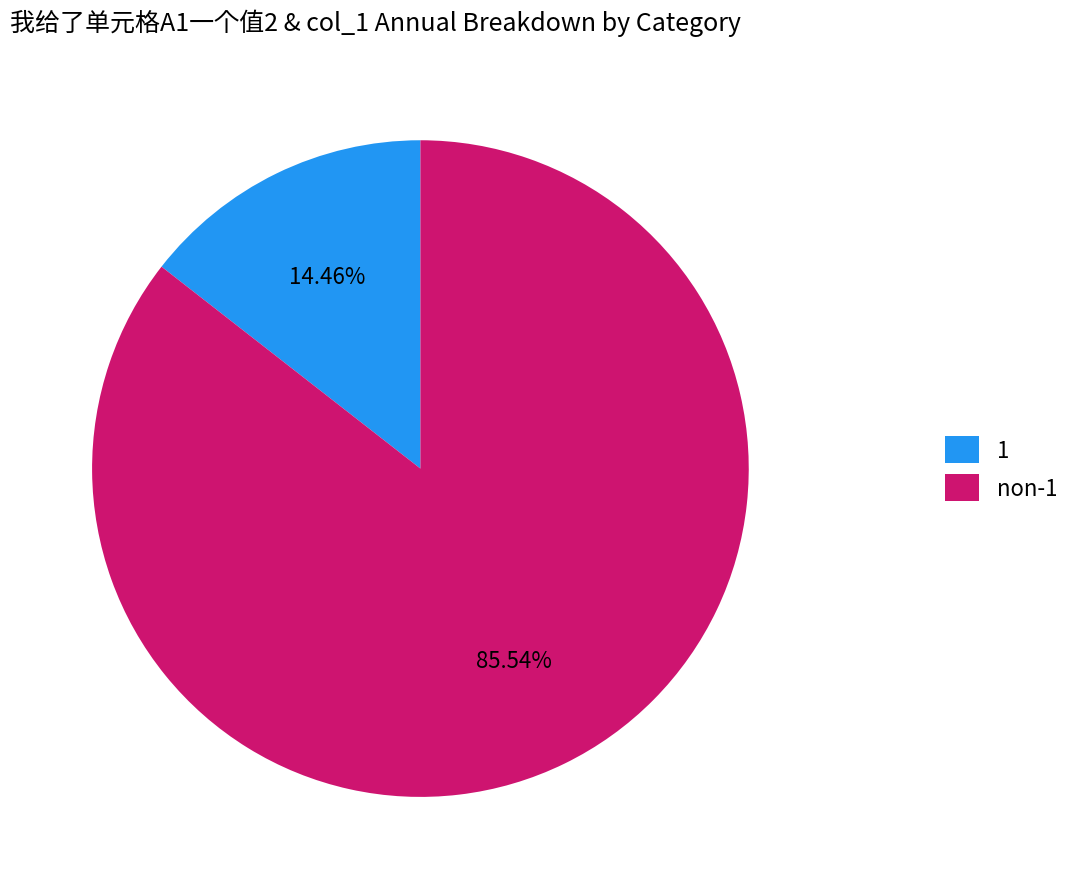

Rank the categories by value from highest to lowest.

non-1, 1